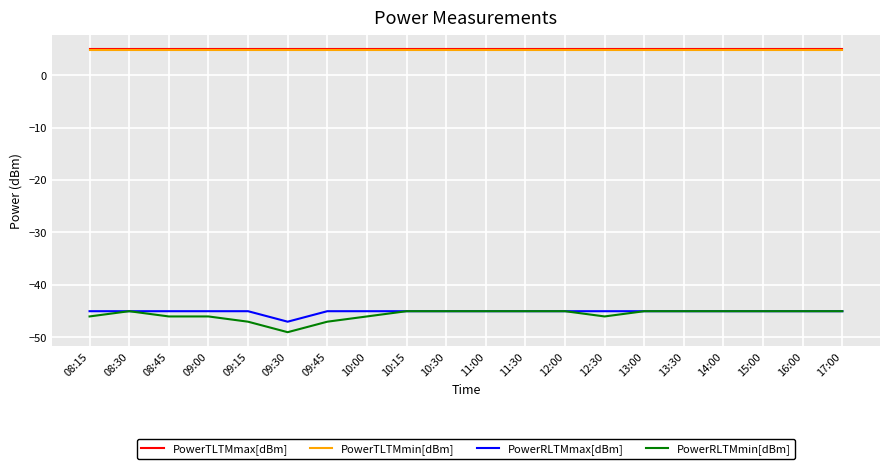

Does the chart have visible grid lines?

Yes